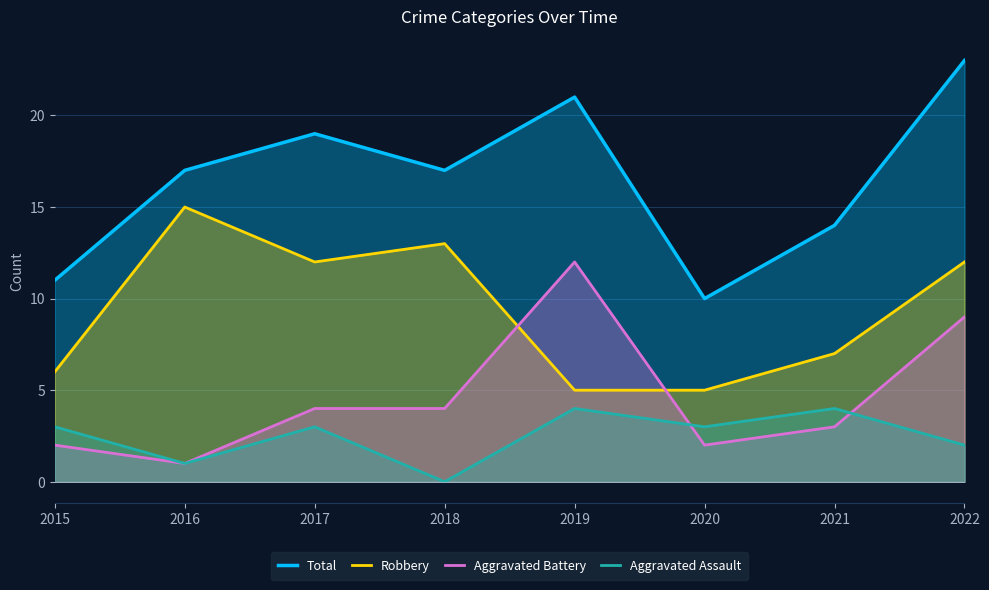

True or false: Total and Aggravated Assault intersect in this chart.

False